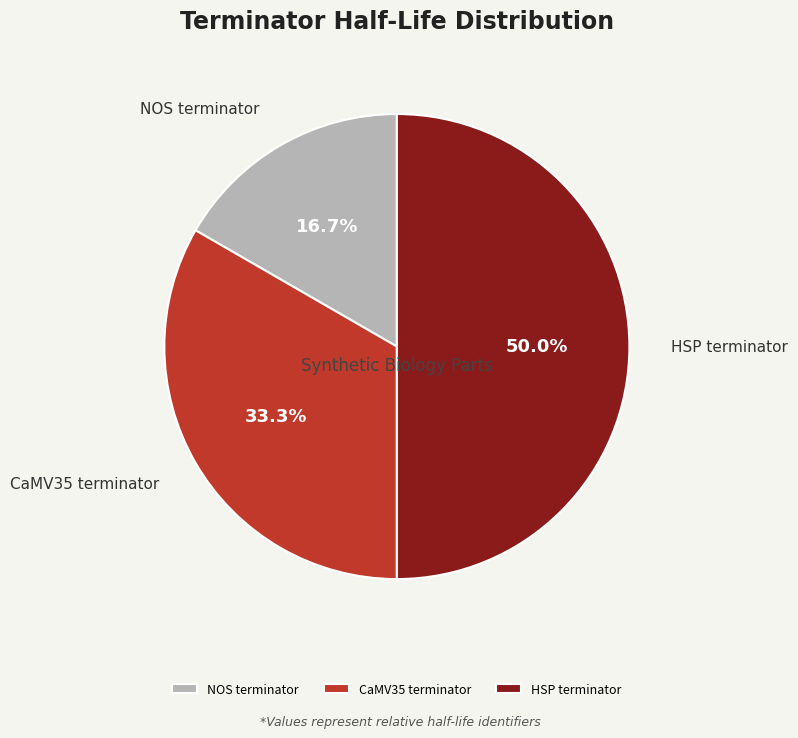

To the nearest percent, what is the difference between the CaMV35 terminator and HSP terminator slice percentages?

17%